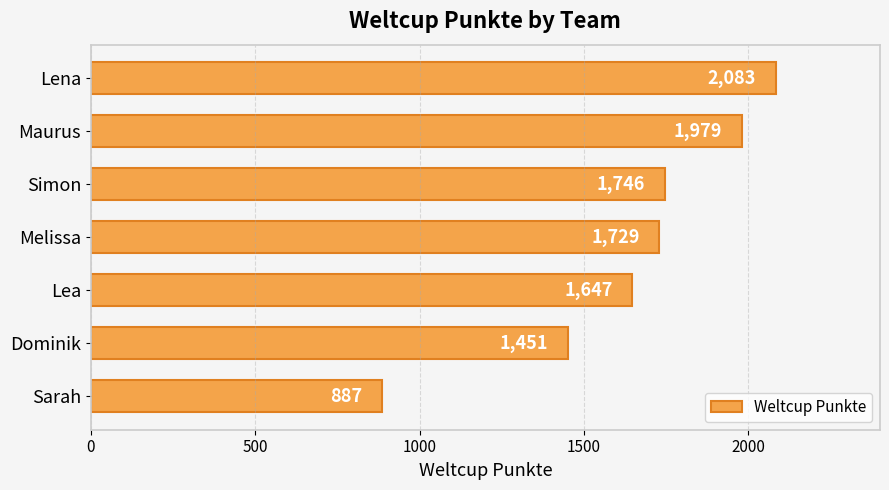

How many data points does each series have?

7